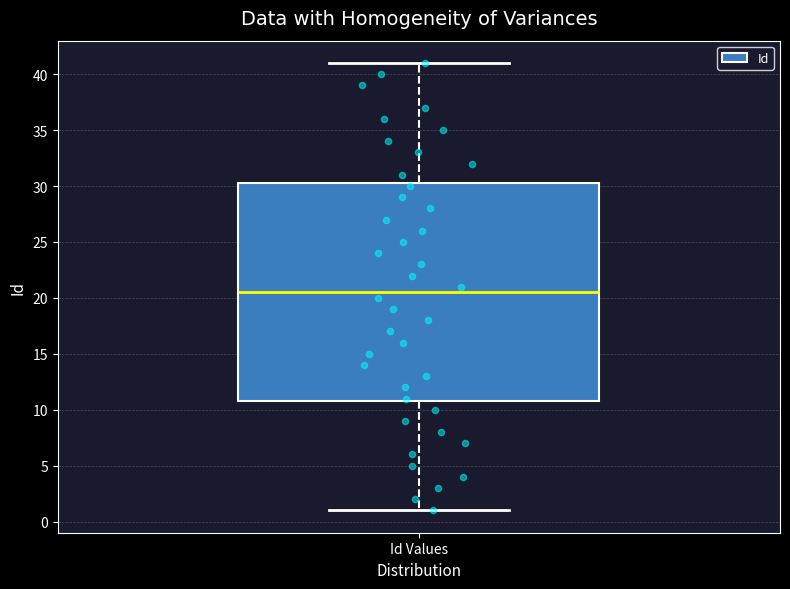

Read this box plot against the y-axis: the position of the median line, the range covered by the box, and the ends of both whiskers. The values are not printed on the chart, so give them approximately, as read against the axis.

median 20.5, box 11.0 to 30.5, whiskers 1.0 to 41.0